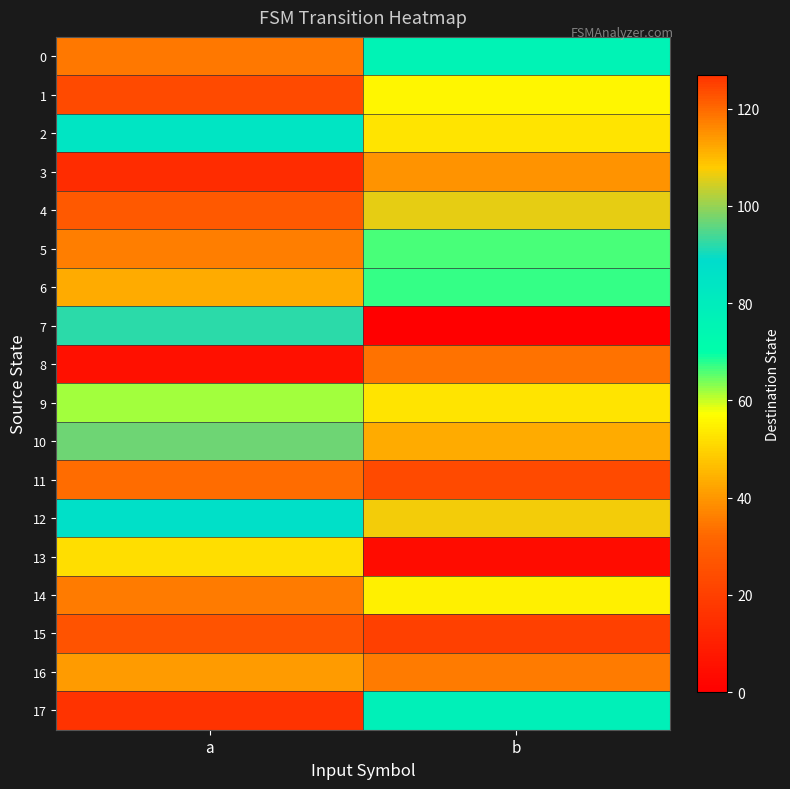

What is the difference between the highest and lowest values at a?

122